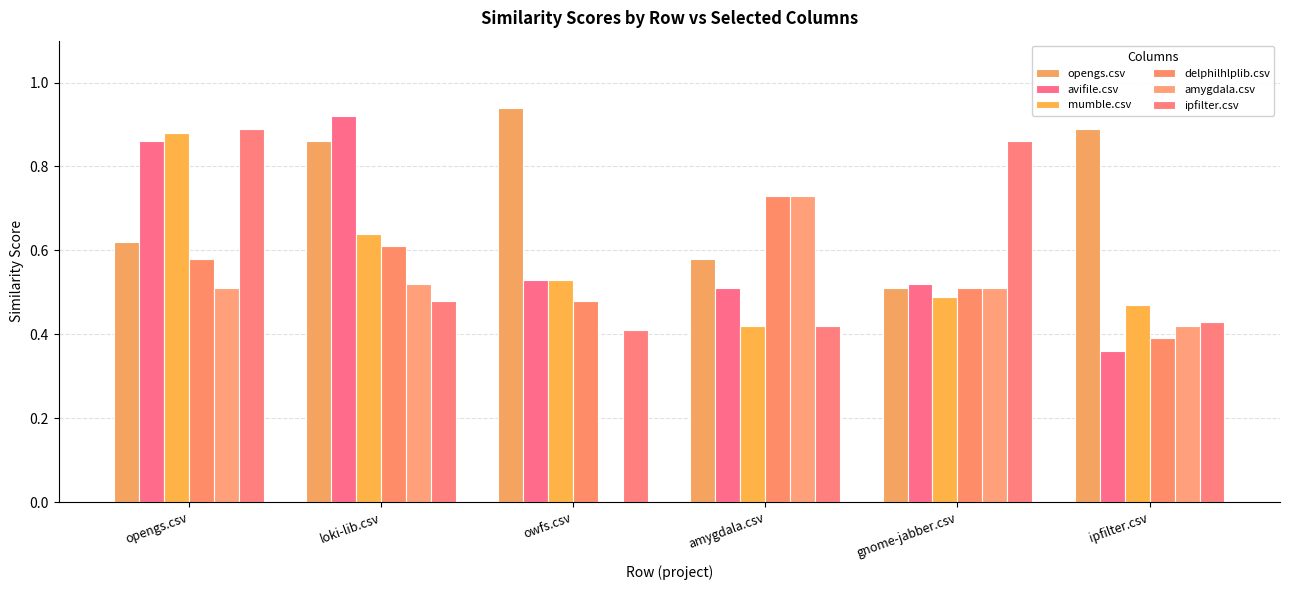

What position from the right is gnome-jabber.csv?

2